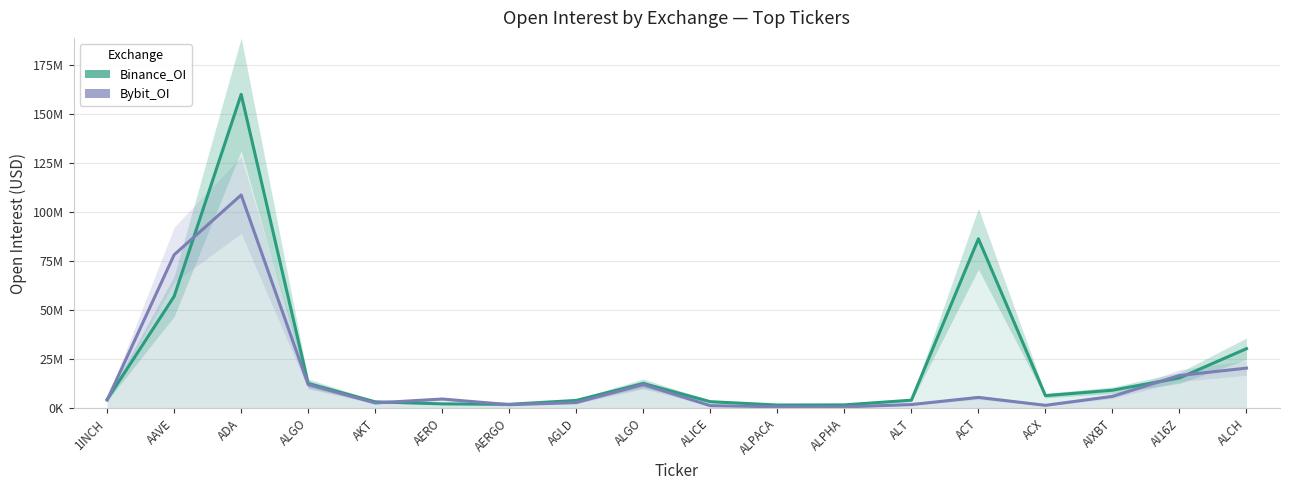

What is the label of the 3rd point from the left?

ADA